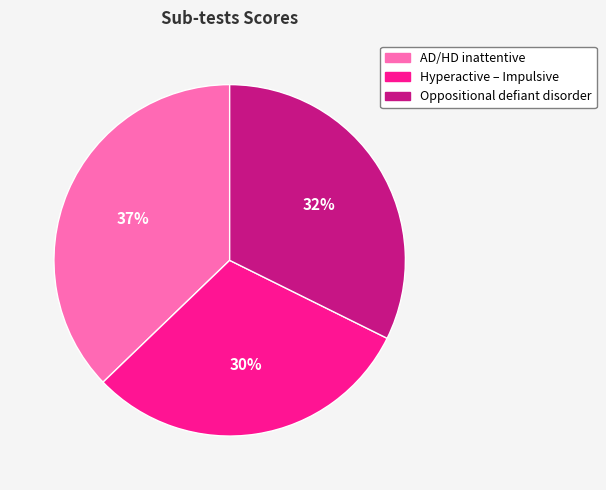

To the nearest percent, what percentage of the pie is Oppositional defiant disorder?

32%